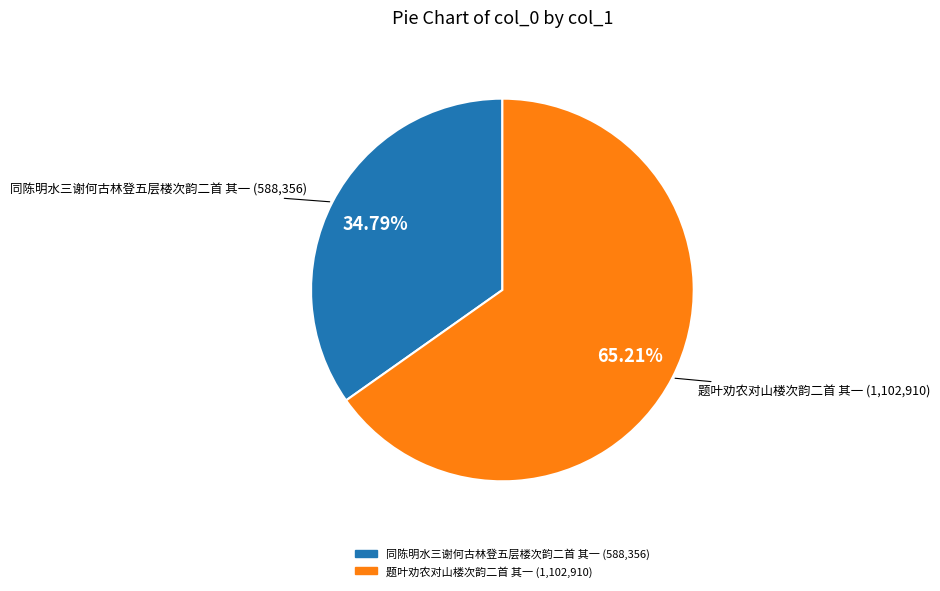

How many slices are in this pie chart?

2